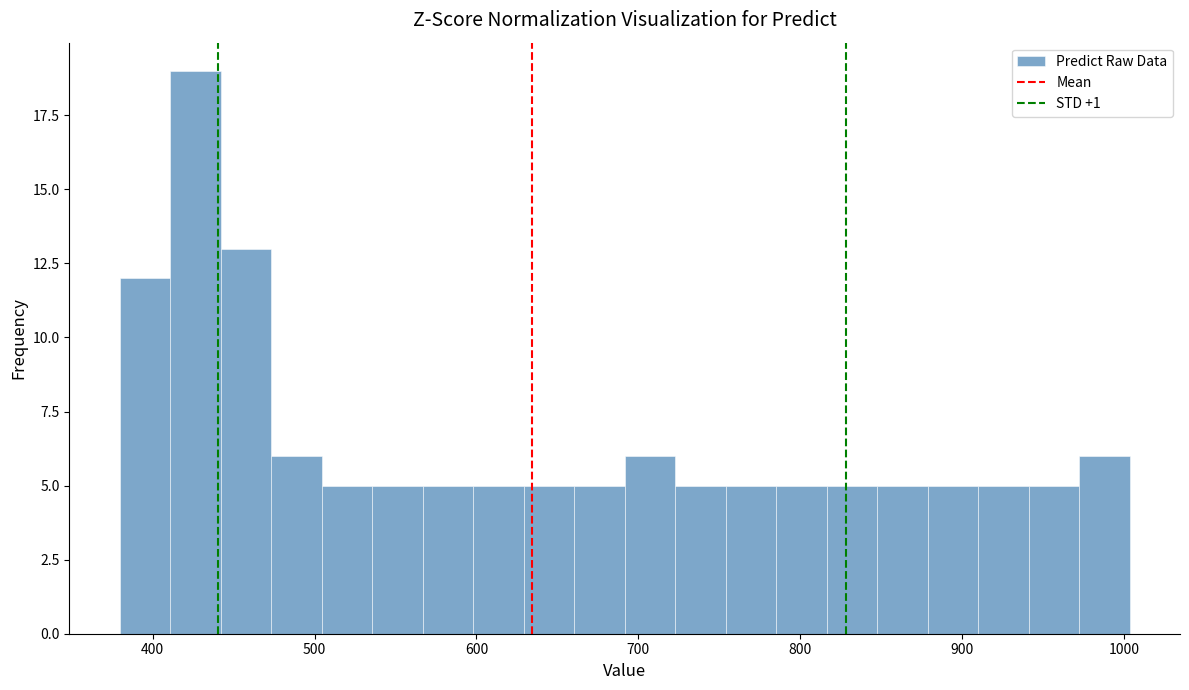

Around what value on the x-axis is the tallest bar? Give the approximate position of its centre, as read against the axis.

430